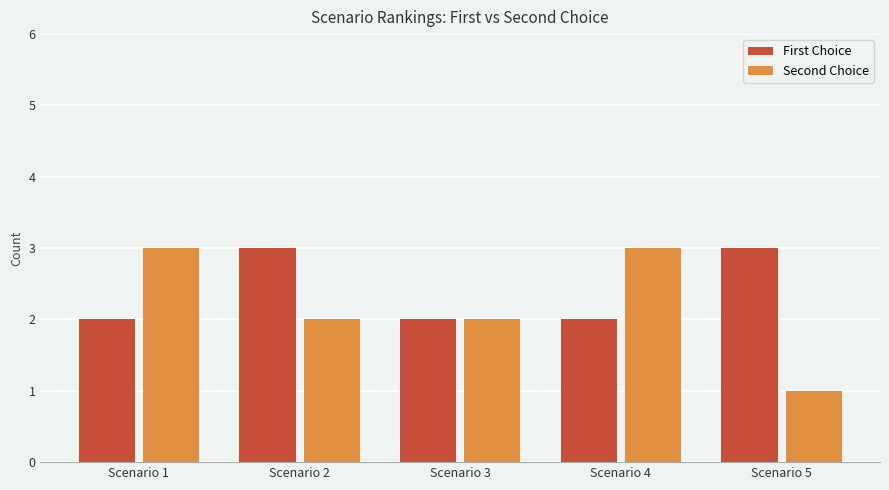

What is the sum of all Second Choice values?

11